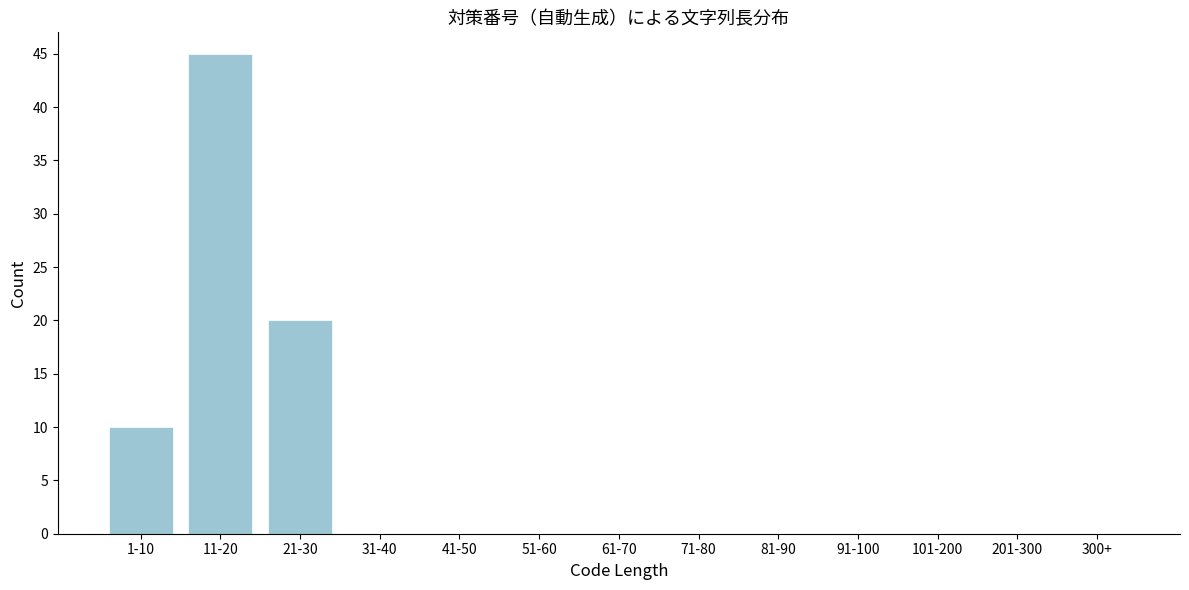

Reading left to right, transcribe all the data shown in this chart.

1-10=10	11-20=45	21-30=20	31-40=0	41-50=0	51-60=0	61-70=0	71-80=0	81-90=0	91-100=0	101-200=0	201-300=0	300+=0